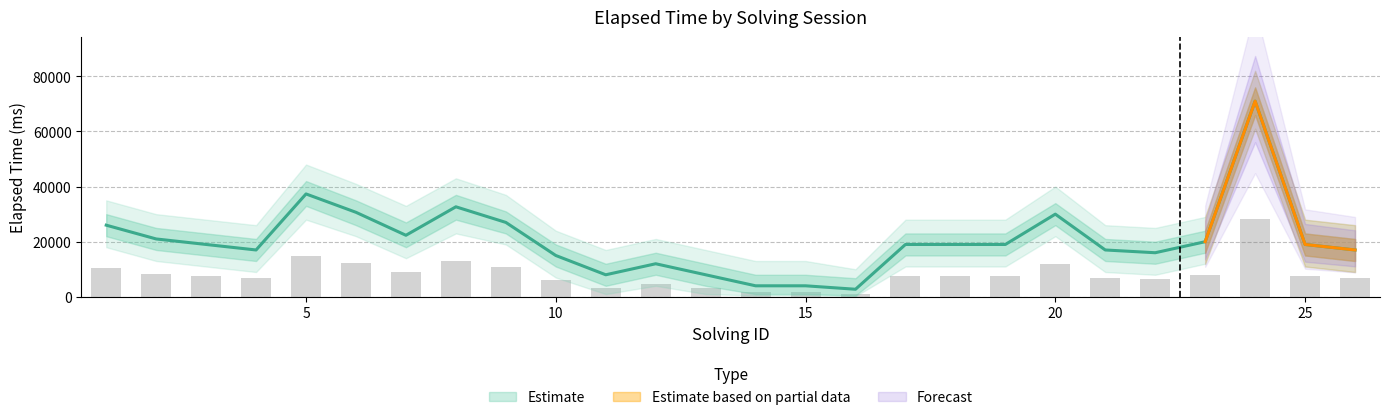

What is the sum of all elapsed_upper values?

640750